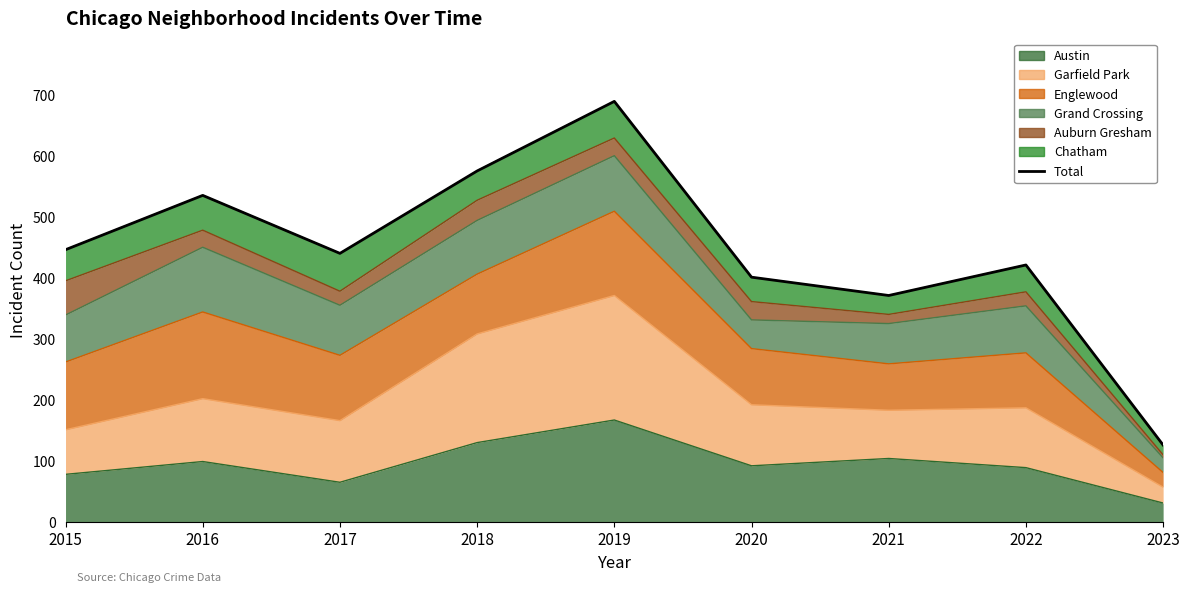

Count the number of values greater than 440.

4